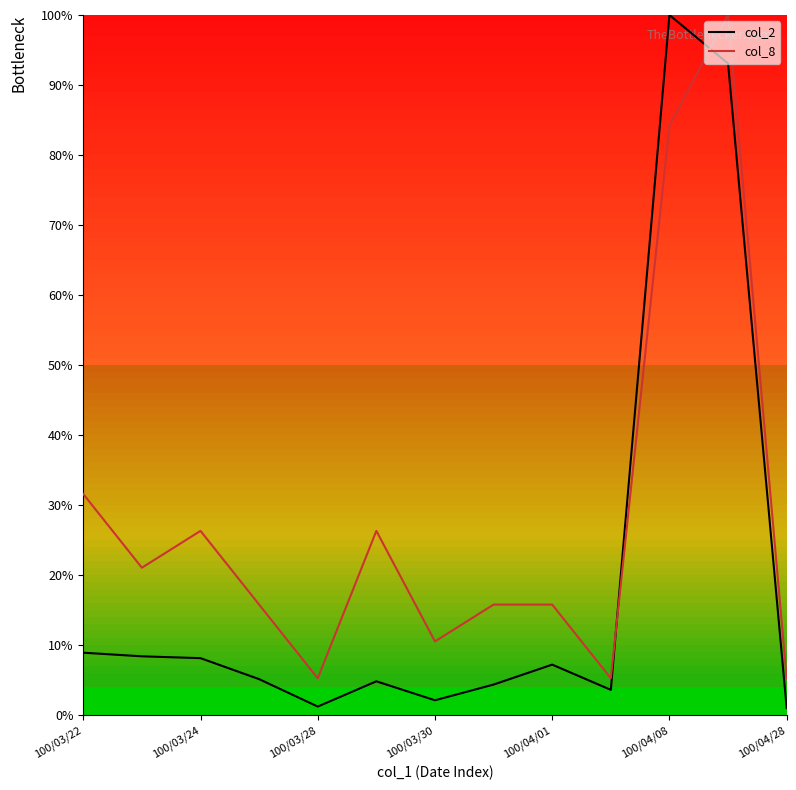

After their last crossing, which series has the higher values: col_2 or col_8?

col_8